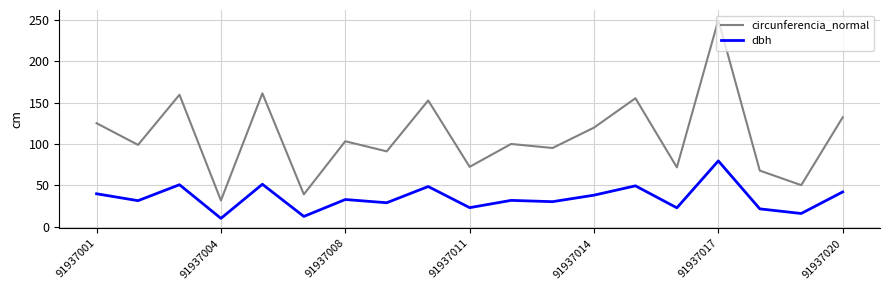

What are all the series names shown in the legend?

circunferencia_normal, dbh